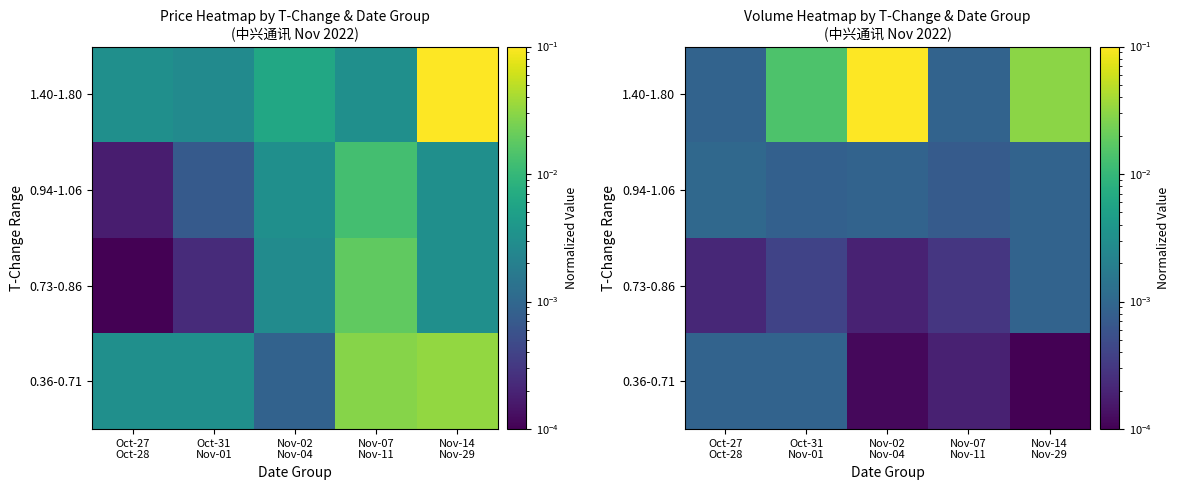

At how many categories does at least one series exceed 0?

5